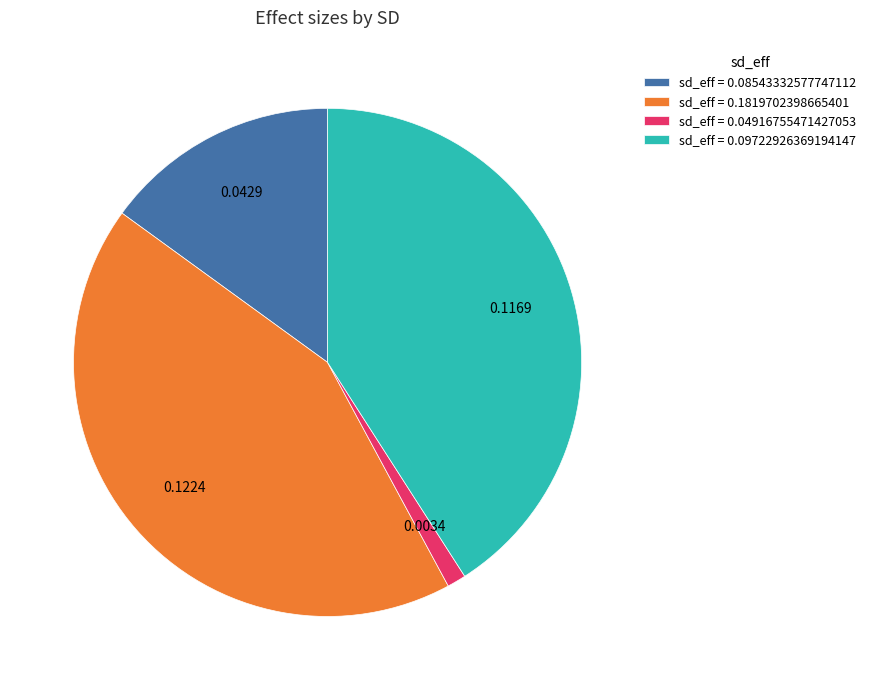

Which has a higher value, sd_eff = 0.1819702398665401 or sd_eff = 0.09722926369194147?

sd_eff = 0.1819702398665401